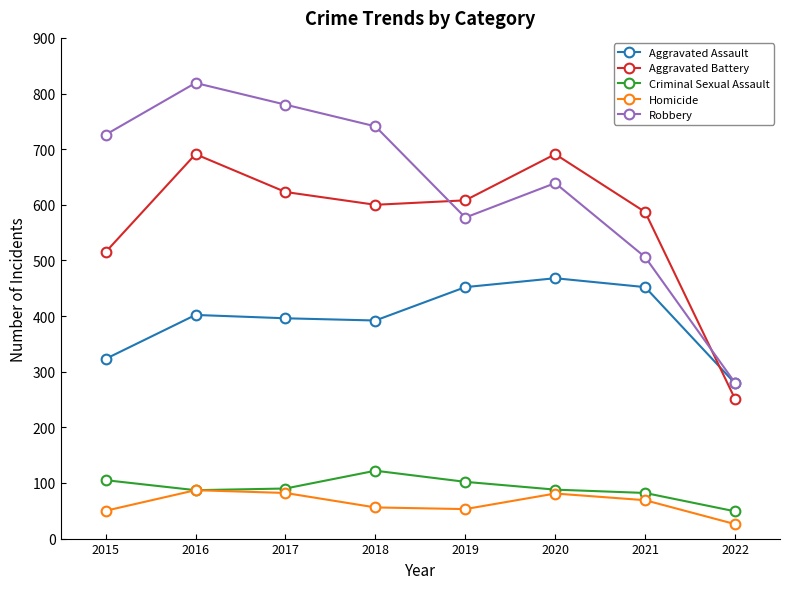

True or false: Aggravated Battery has more than 1 points higher than both neighbors.

True